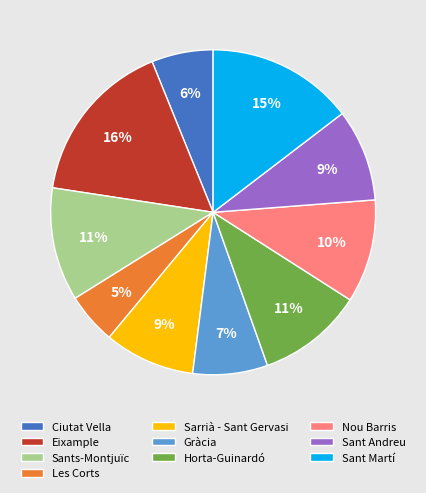

Approximately how many times larger is the value at Nou Barris compared to Sant Martí?

0.7